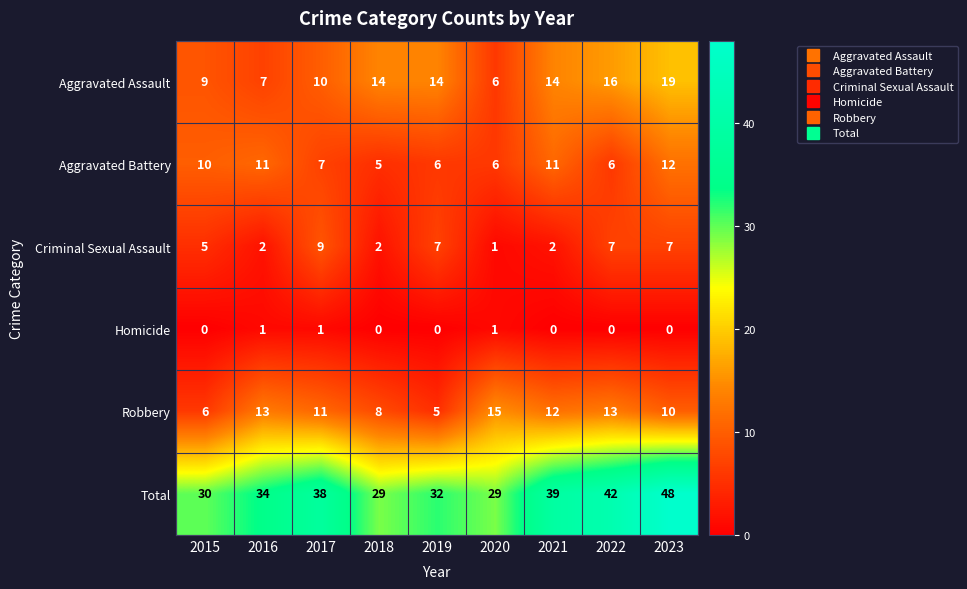

Which label corresponds to the largest value in the chart?

2023